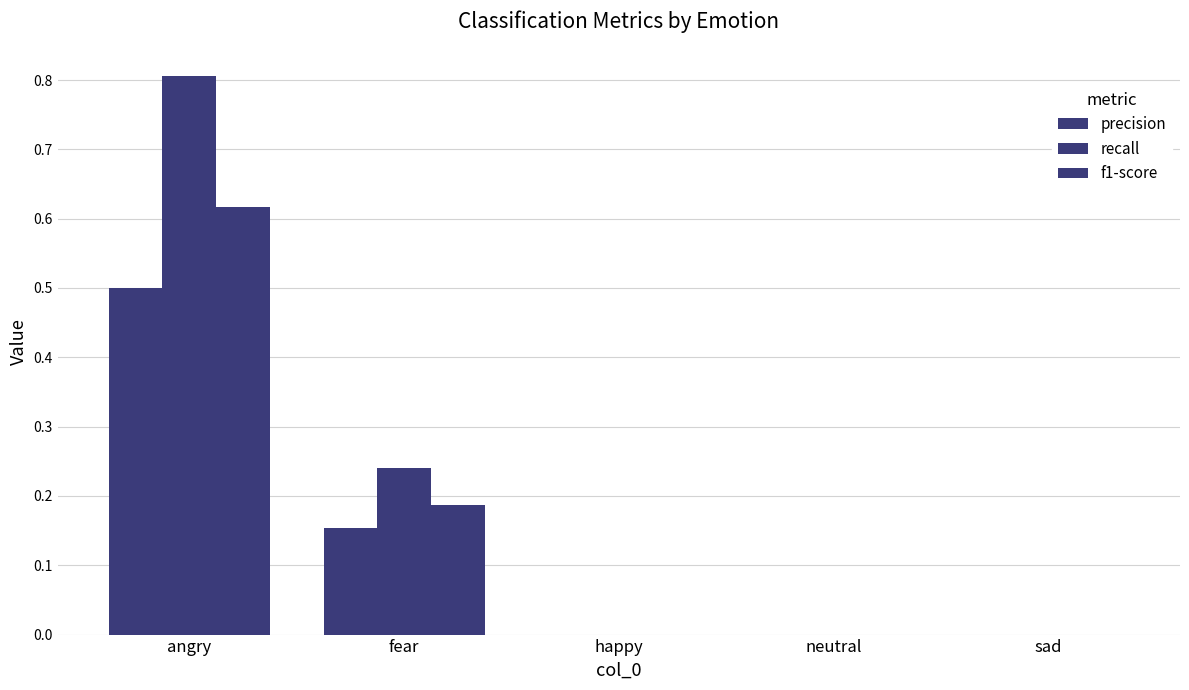

Which category has the lowest value in the f1-score series?

happy